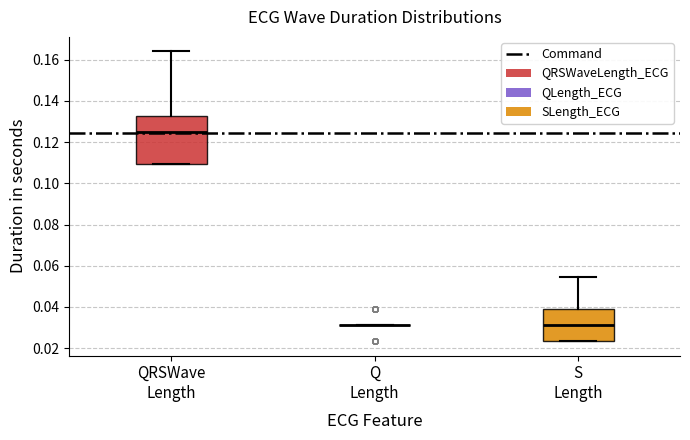

Where does the upper whisker of the box for QRSWave Length end on the y-axis? The values are not printed on the chart, so give them approximately, as read against the axis.

0.164